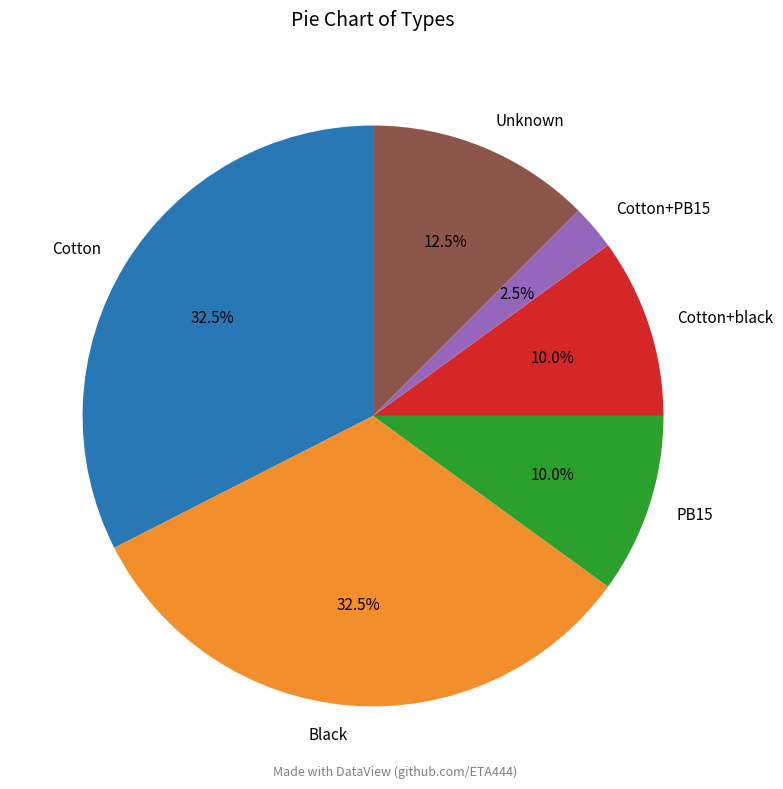

Is there a majority slice in this chart?

No